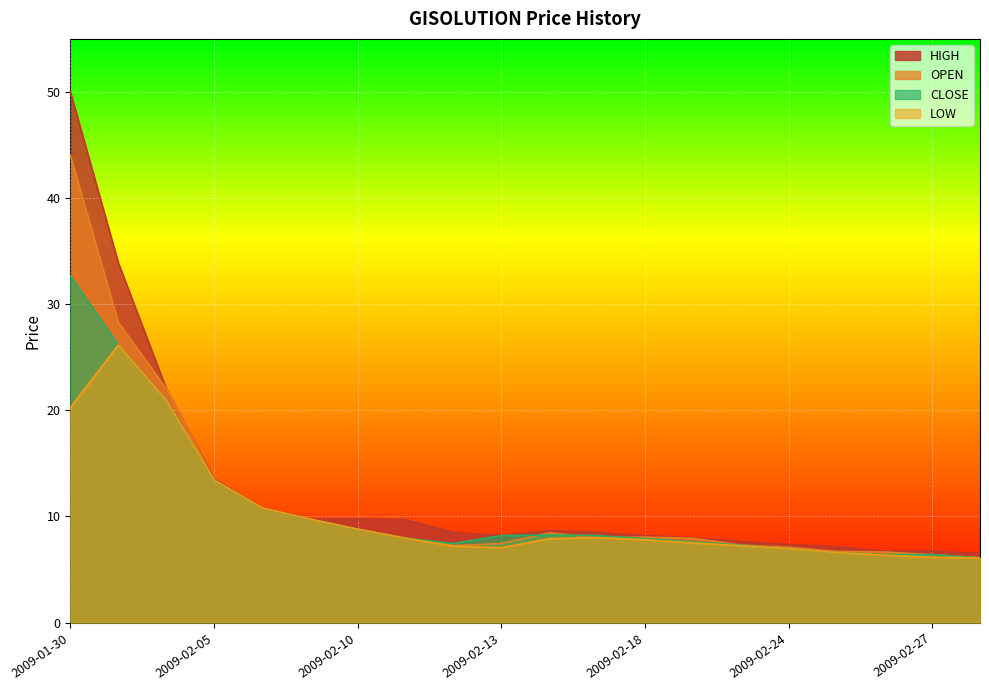

Reading left to right, transcribe all the data shown in this chart.

OPEN: 44.0	28.3	22.1	13.4	10.8	9.8	8.8	8.0	7.2	7.5	8.4	8.0	8.1	8.0	7.3	7.1	6.7	6.7	6.4	6.1
HIGH: 50.0	33.9	22.1	13.6	10.8	9.8	9.8	9.7	8.5	8.2	8.7	8.5	8.2	8.0	7.7	7.3	7.2	6.8	6.8	6.5
LOW: 20.2	26.1	20.9	13.4	10.8	9.8	8.8	8.0	7.2	7.0	7.9	8.0	7.8	7.5	7.2	7.0	6.6	6.3	6.2	6.1
CLOSE: 32.6	26.1	20.9	13.4	10.8	9.8	8.8	8.0	7.5	8.2	8.2	8.2	7.9	7.6	7.3	7.0	6.6	6.4	6.4	6.1